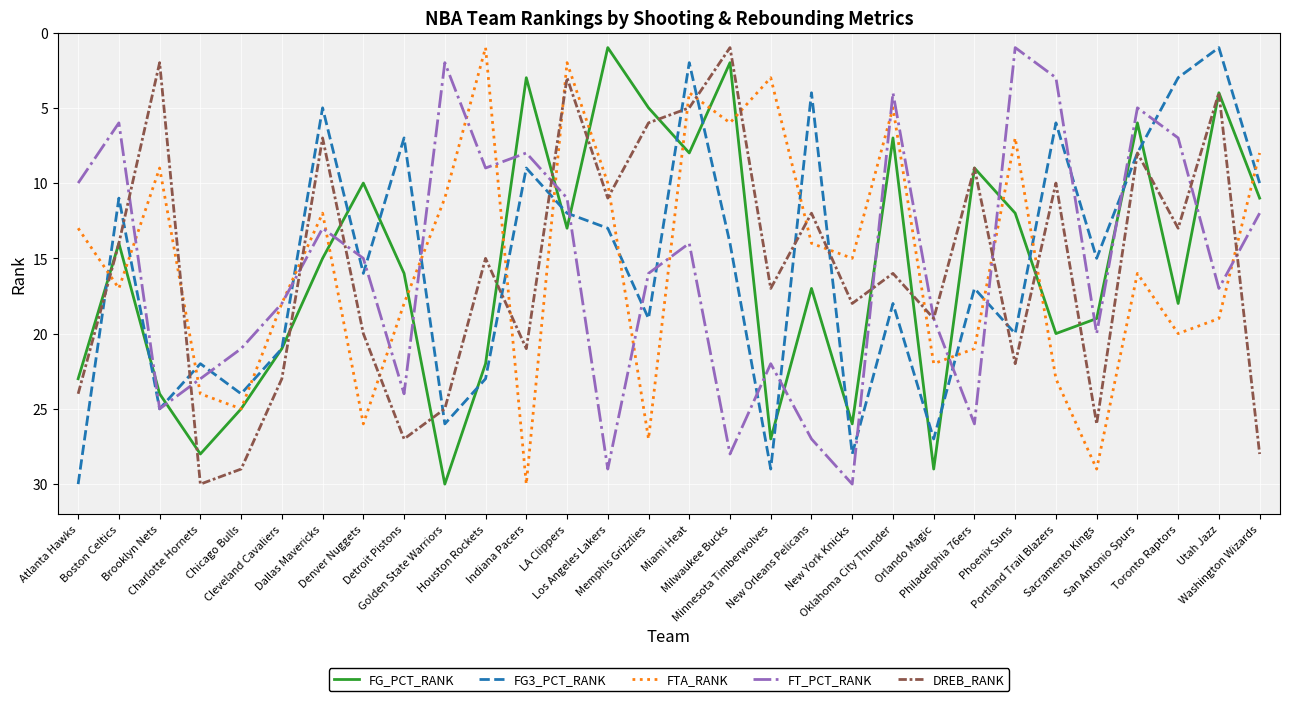

At how many categories does at least one series exceed 6?

30